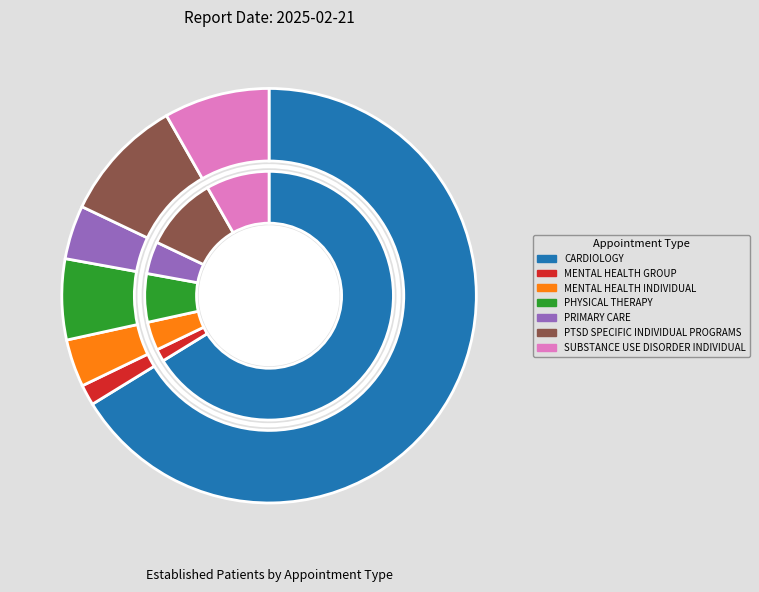

Do SUBSTANCE USE DISORDER INDIVIDUAL and MENTAL HEALTH GROUP together represent more than half of the pie?

No